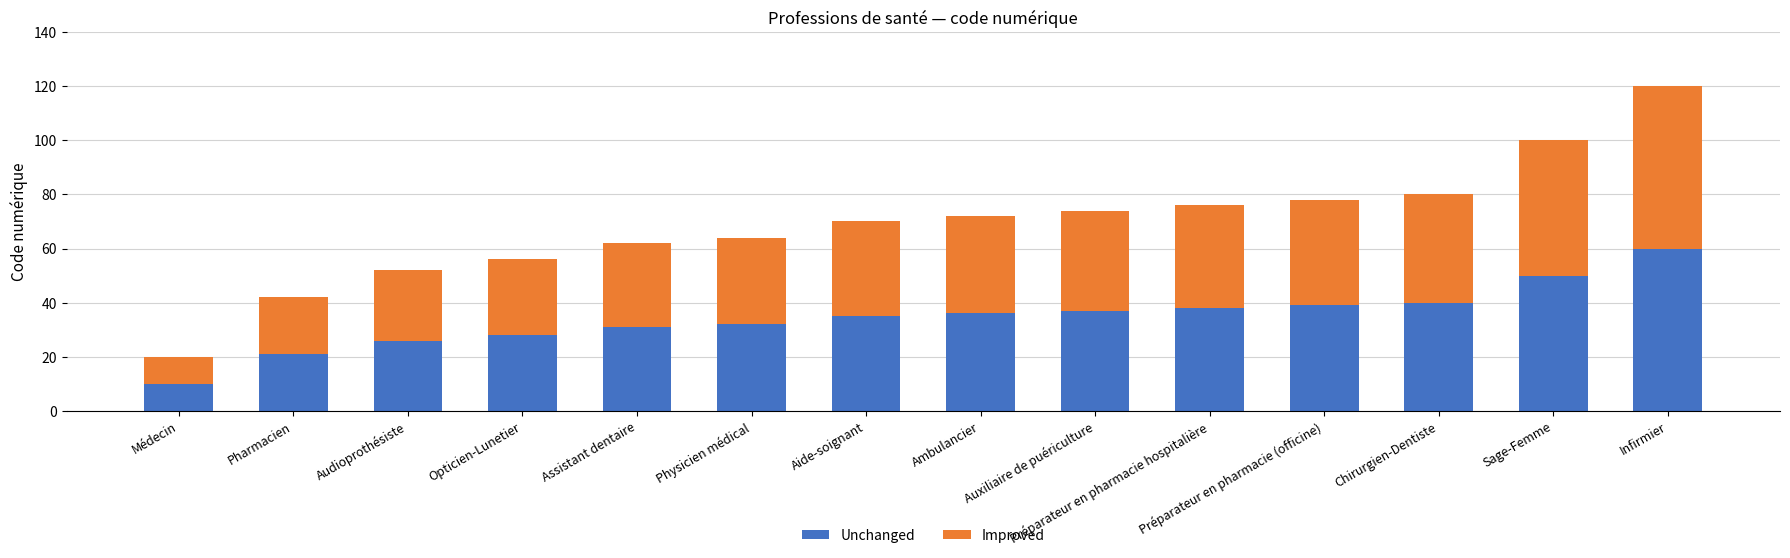

Is it true that Unchanged equals 21 at Pharmacien?

True